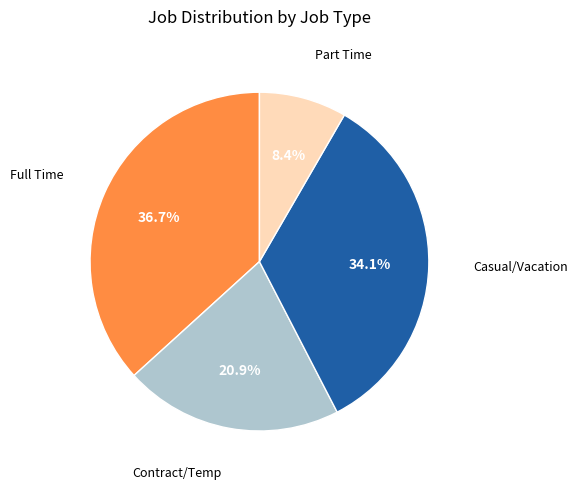

Is there a majority slice in this chart?

No